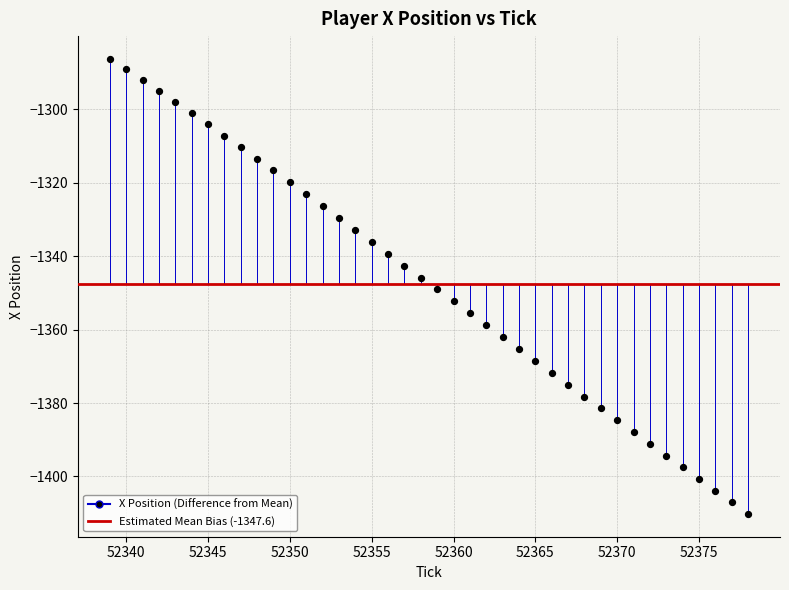

What is the range of Y values (max minus min)?

123.9